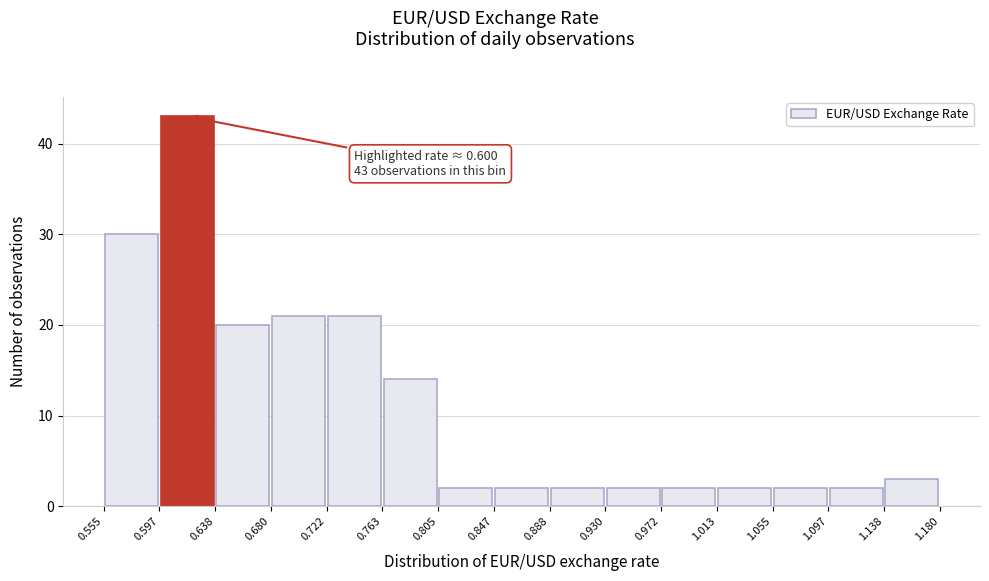

Which range on the x-axis has the tallest bar?

0.597 to 0.638